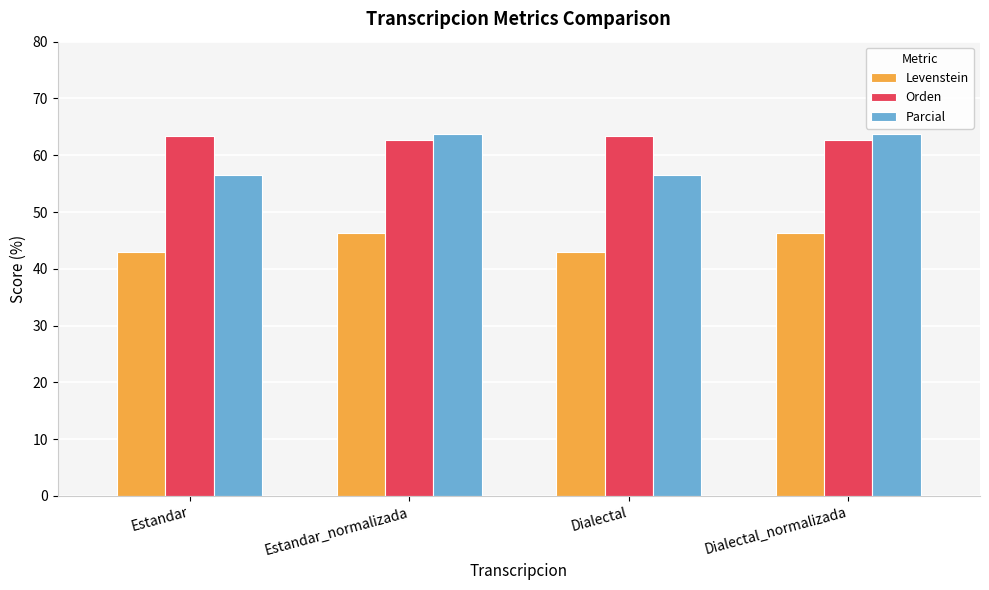

What is the approximate value of Parcial at Dialectal_normalizada?

63.7